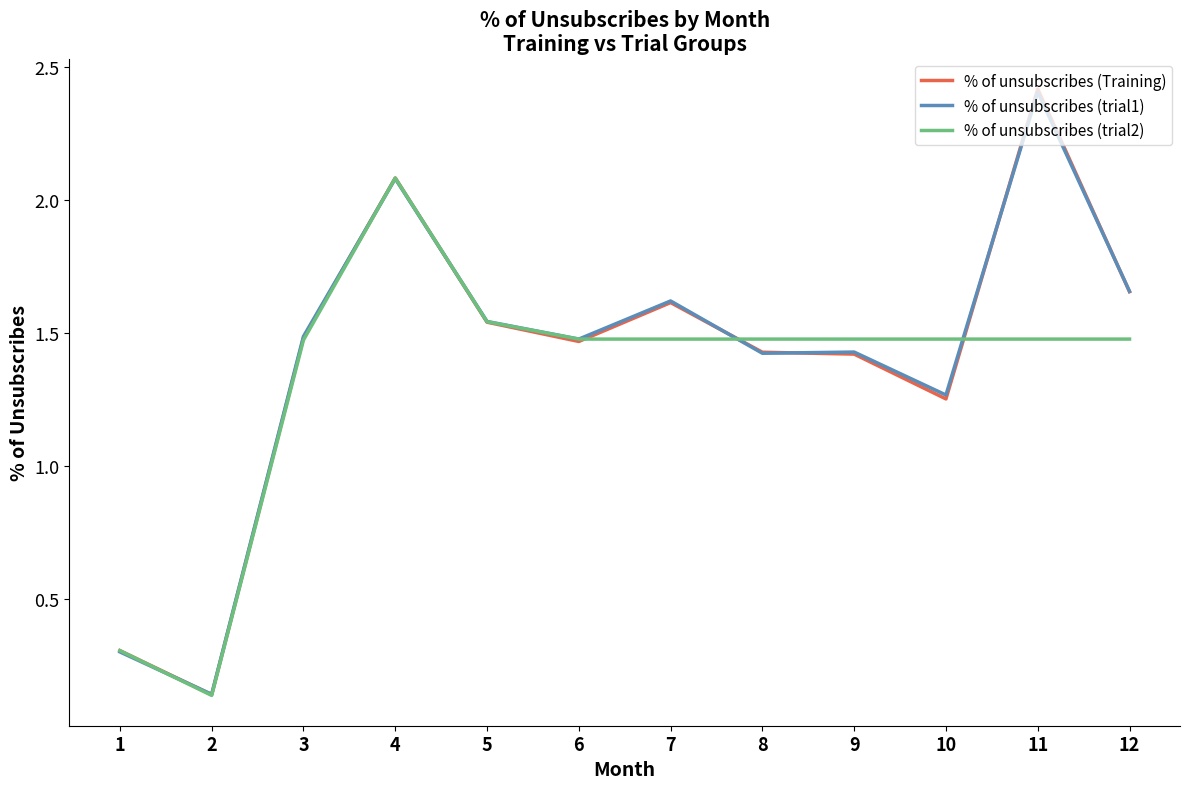

Which series changed the most between 2 and 5?

% of unsubscribes (trial2)